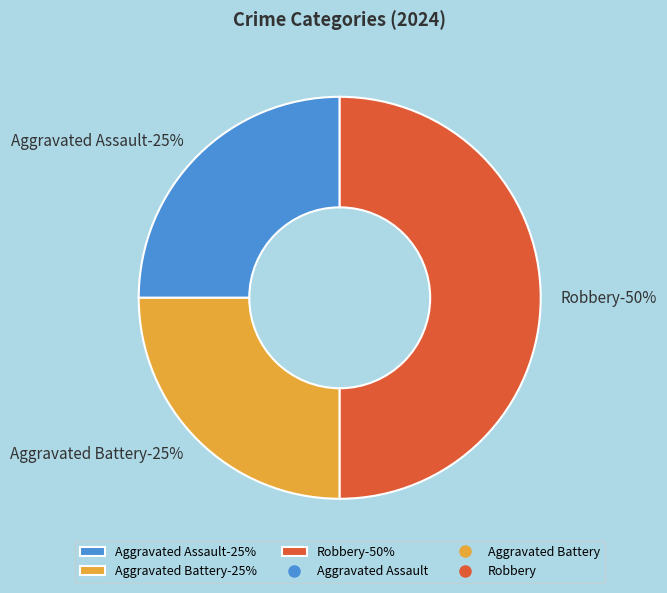

Which slice is the largest?

Robbery